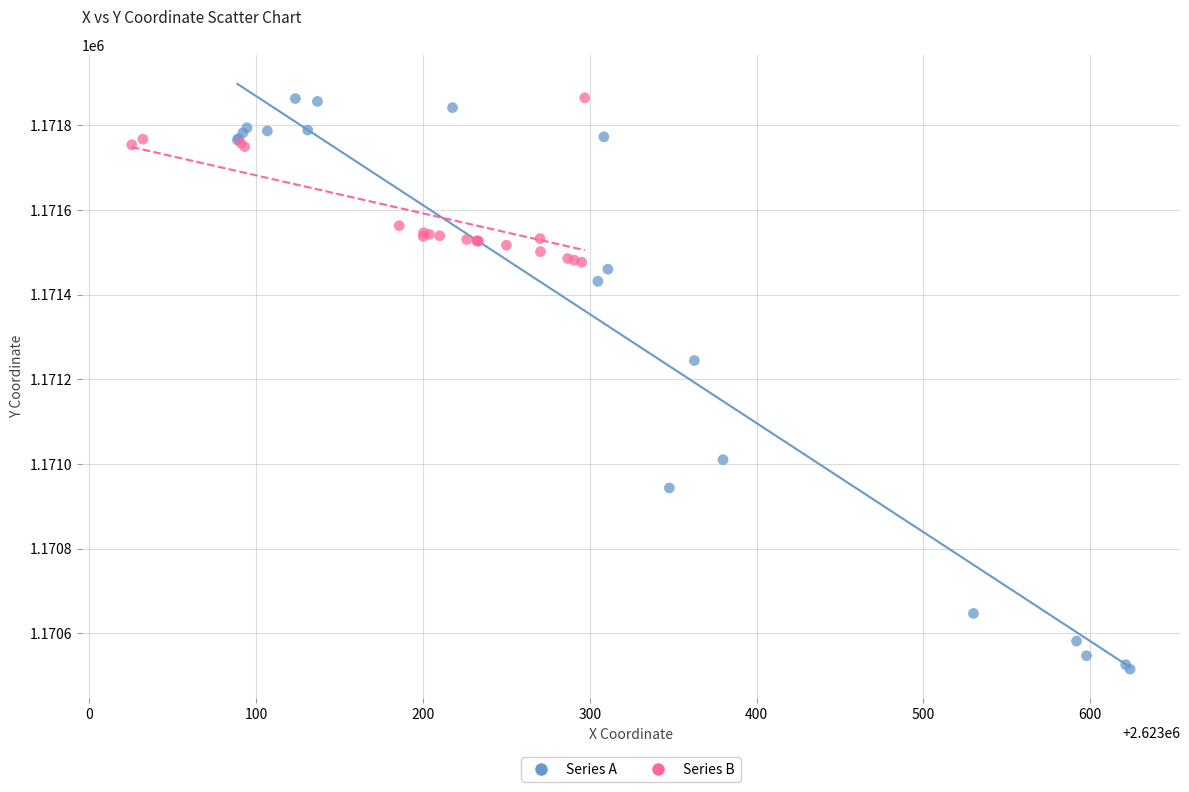

Which series reaches the minimum Y coordinate?

Series A